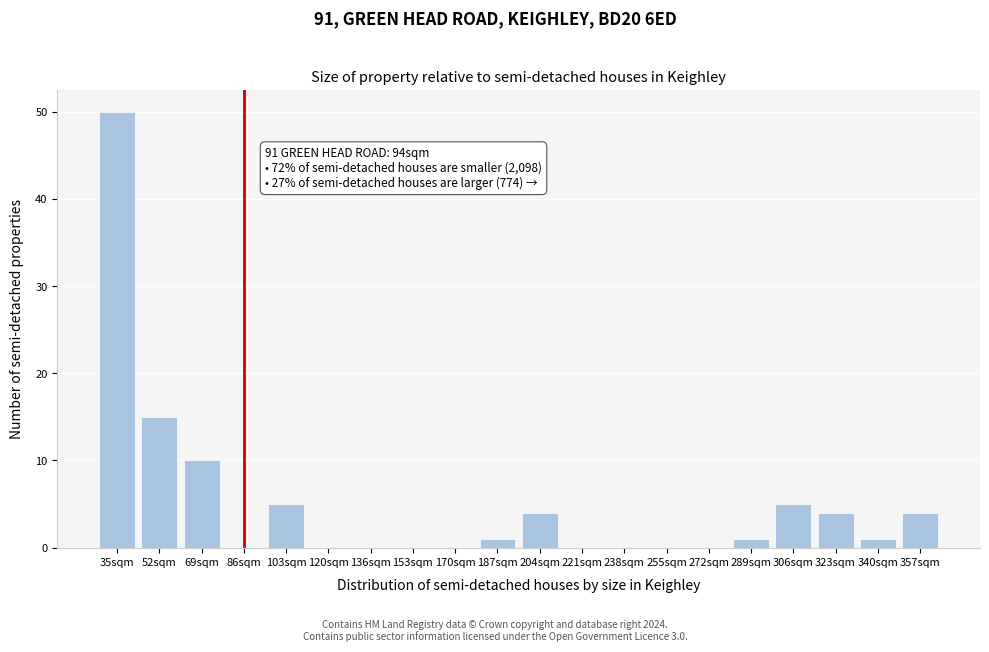

Reading left to right, what are all the values shown in this chart?

35sqm=50	52sqm=15	69sqm=10	86sqm=0	103sqm=5	120sqm=0	136sqm=0	153sqm=0	170sqm=0	187sqm=1	204sqm=4	221sqm=0	238sqm=0	255sqm=0	272sqm=0	289sqm=1	306sqm=5	323sqm=4	340sqm=1	357sqm=4